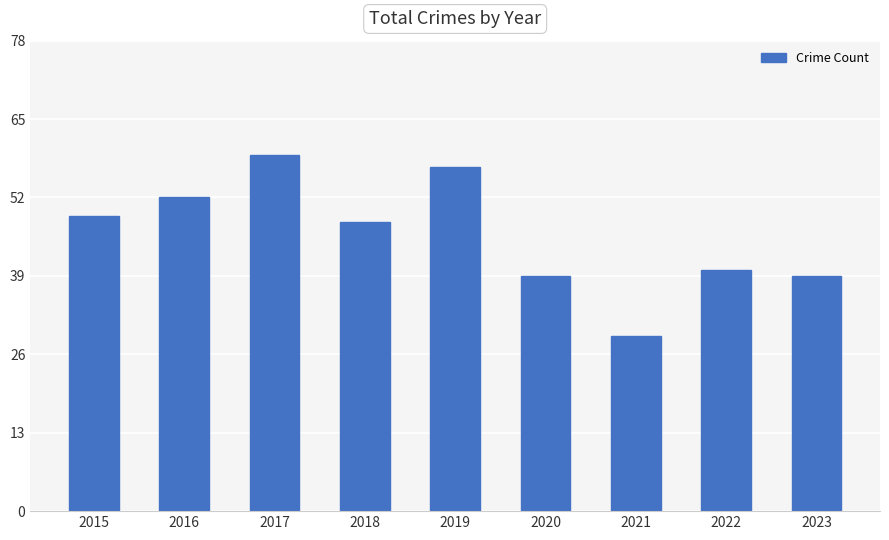

The value at 2019 is 34. True or false?

False